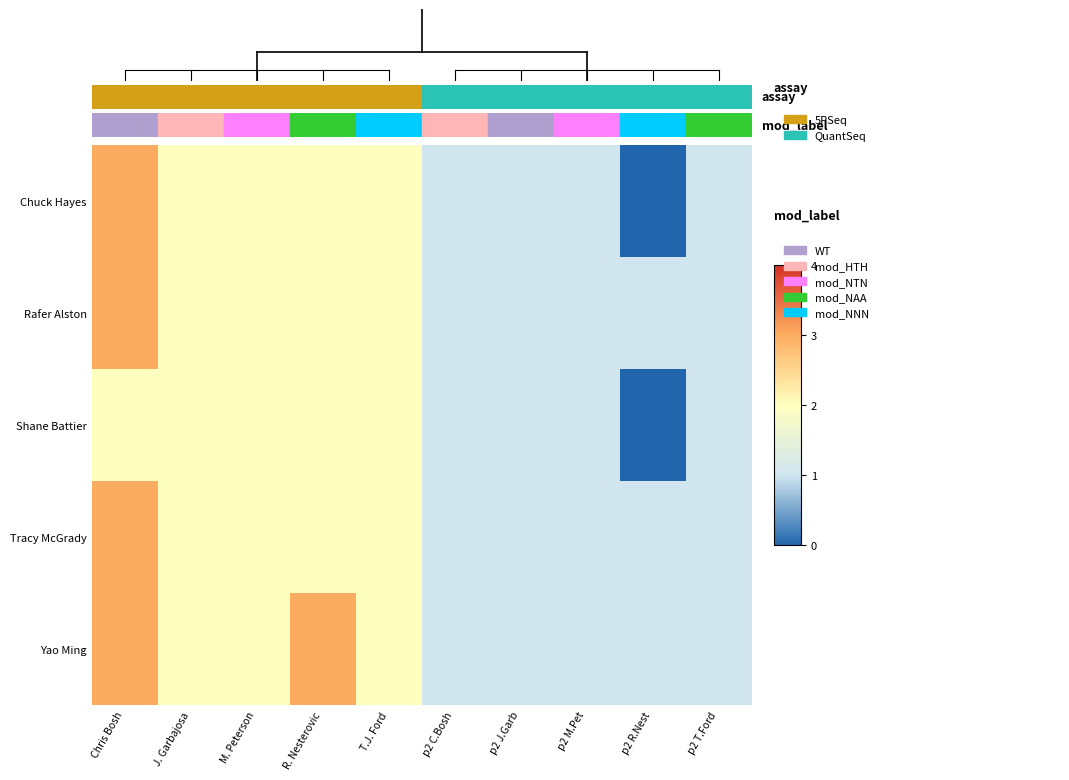

What is the greatest value displayed?

3